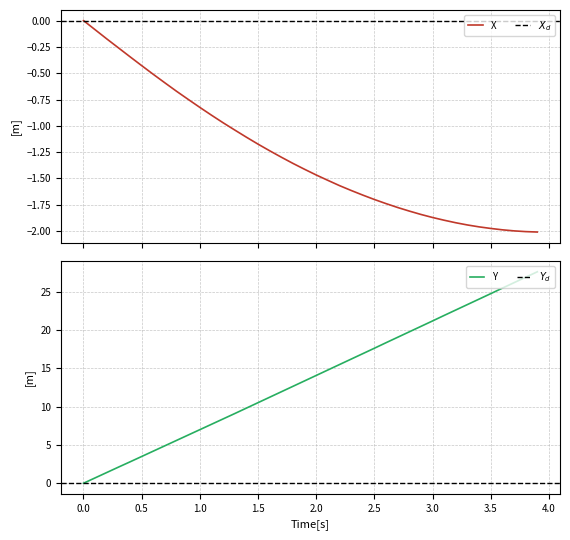

True or false: X and Y intersect in this chart.

False